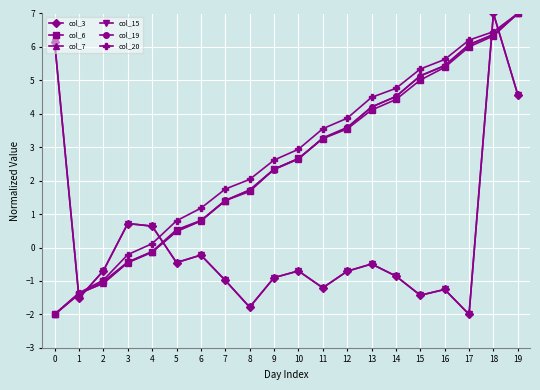

Reading left to right, extract all data points from this chart.

col_3: 6.1	-1.5	-0.7	0.7	0.6	-0.5	-0.2	-1.0	-1.8	-0.9	-0.7	-1.2	-0.7	-0.5	-0.9	-1.4	-1.3	-2.0	7.0	4.6
col_6: -2.0	-1.4	-1.0	-0.4	-0.1	0.5	0.8	1.4	1.7	2.3	2.7	3.3	3.5	4.1	4.4	5.0	5.4	6.0	6.3	7.0
col_7: -2.0	-1.4	-1.1	-0.5	-0.1	0.5	0.8	1.4	1.7	2.3	2.7	3.3	3.6	4.2	4.5	5.1	5.4	6.1	6.4	7.0
col_15: 6.1	-1.5	-0.7	0.7	0.6	-0.5	-0.2	-1.0	-1.8	-0.9	-0.7	-1.2	-0.7	-0.5	-0.9	-1.4	-1.3	-2.0	7.0	4.6
col_19: -2.0	-1.4	-1.1	-0.4	-0.1	0.5	0.8	1.4	1.7	2.3	2.6	3.3	3.6	4.2	4.5	5.1	5.4	6.1	6.4	7.0
col_20: -2.0	-1.4	-1.0	-0.2	0.1	0.8	1.2	1.7	2.0	2.6	2.9	3.6	3.9	4.5	4.8	5.3	5.6	6.2	6.5	7.0